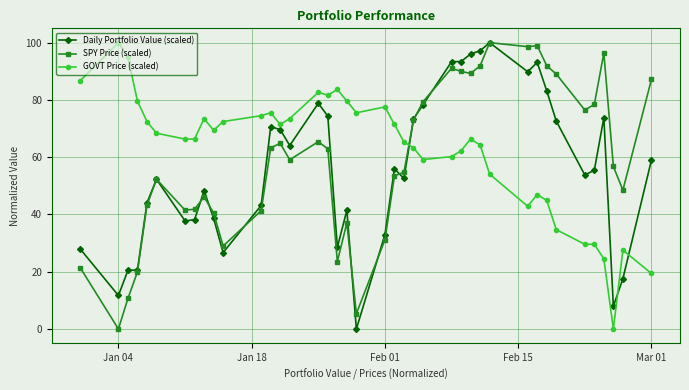

What is the value of the GOVT Price (scaled) point at the 14th from the left?

71.4